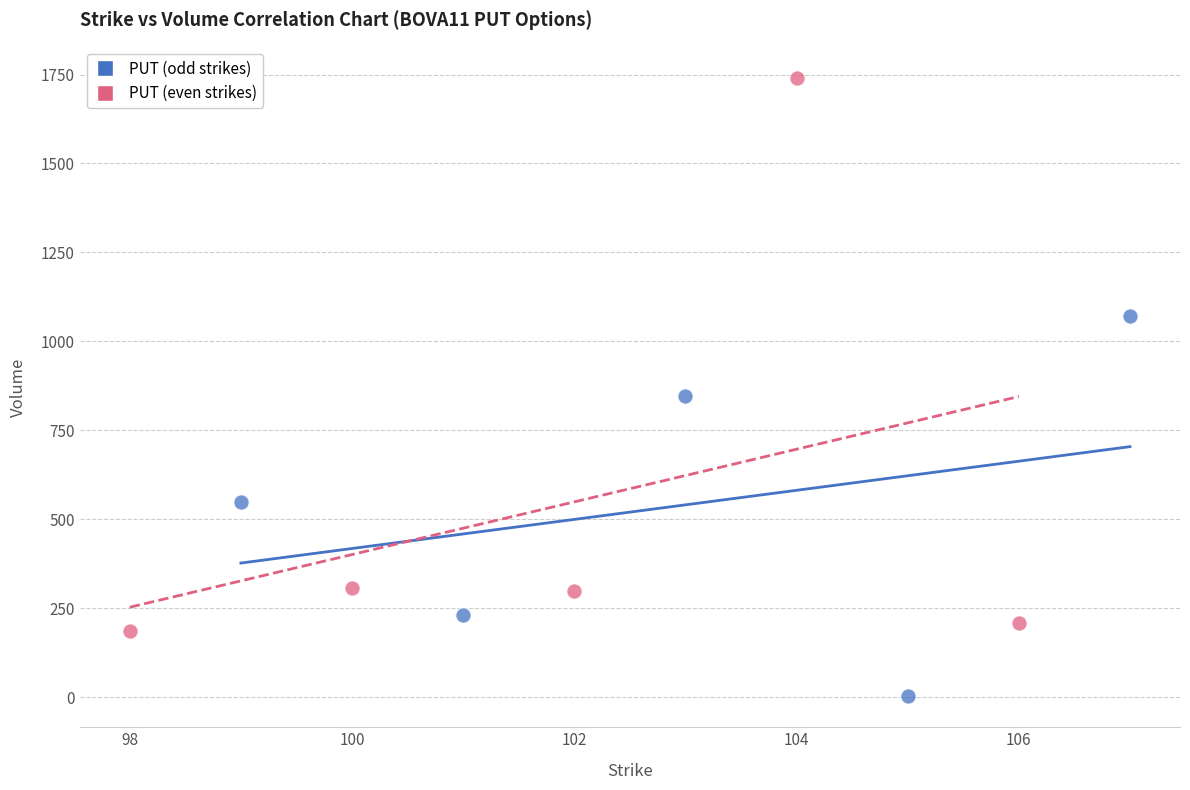

Which series contains the highest Y value?

PUT (even strikes)